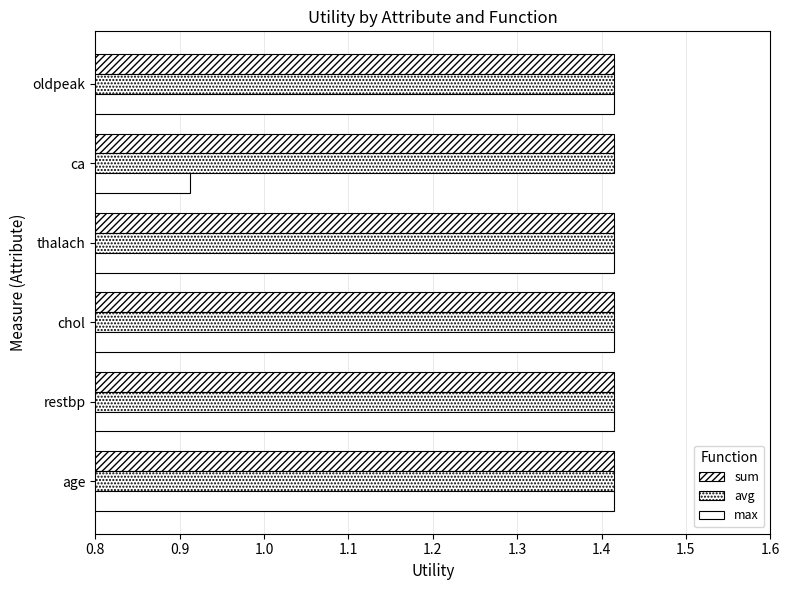

Which series has the widest spread of values?

max